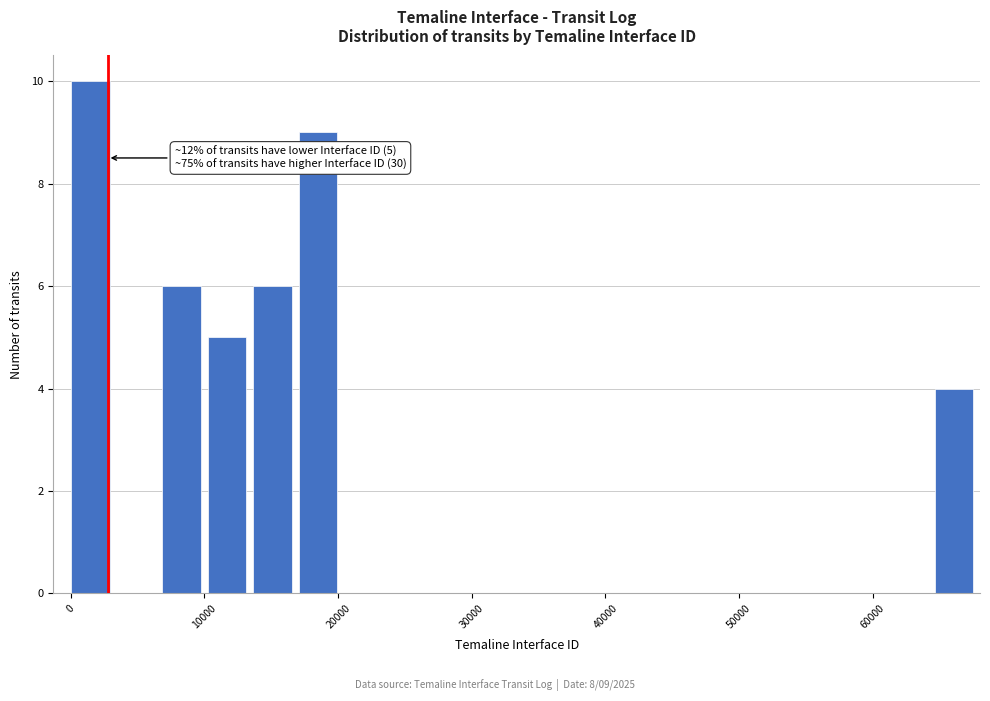

Around what value on the x-axis is the tallest bar? Give the approximate position of its centre, as read against the axis.

1000